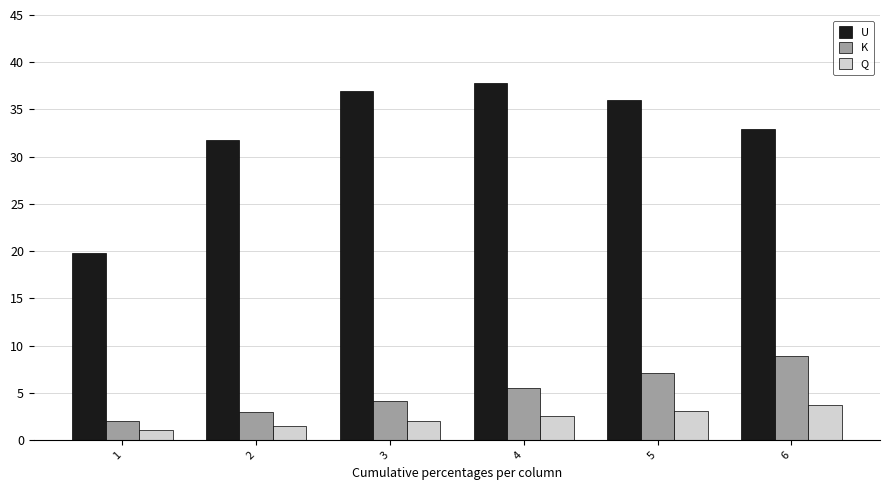

Are the bars grouped side by side (vs. stacked)?

Yes